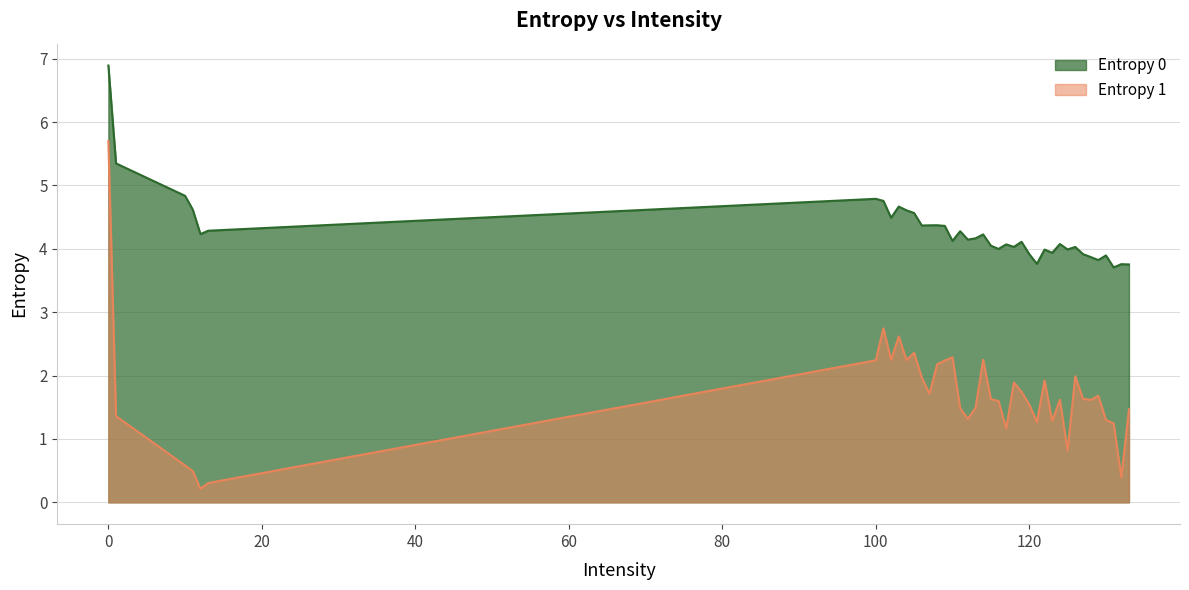

Reading left to right, list all the values displayed in this chart.

Entropy 0: 6.9	5.3	4.8	4.6	4.2	4.3	4.8	4.8	4.5	4.7	4.6	4.6	4.4	4.4	4.4	4.4	4.1	4.3	4.1	4.2	4.2	4.1	4.0	4.1	4.0	4.1	3.9	3.8	4.0	3.9	4.1	4.0	4.0	3.9	3.9	3.8	3.9	3.7	3.8	3.8
Entropy 1: 5.7	1.4	0.6	0.5	0.2	0.3	2.2	2.7	2.2	2.6	2.2	2.4	2.0	1.7	2.2	2.2	2.3	1.5	1.3	1.5	2.3	1.6	1.6	1.2	1.9	1.7	1.5	1.3	1.9	1.3	1.6	0.8	2.0	1.6	1.6	1.7	1.3	1.2	0.4	1.5